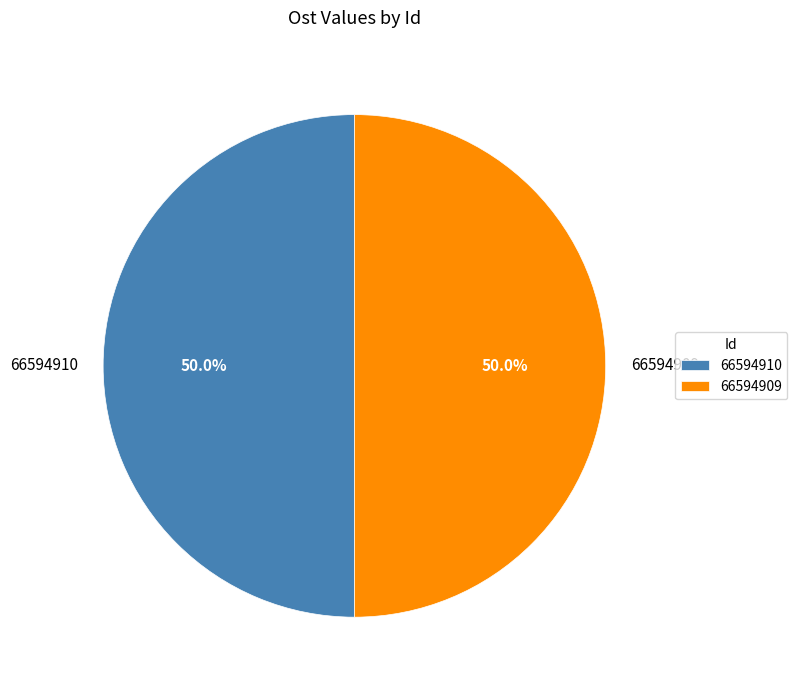

How many segments does this pie chart have?

2